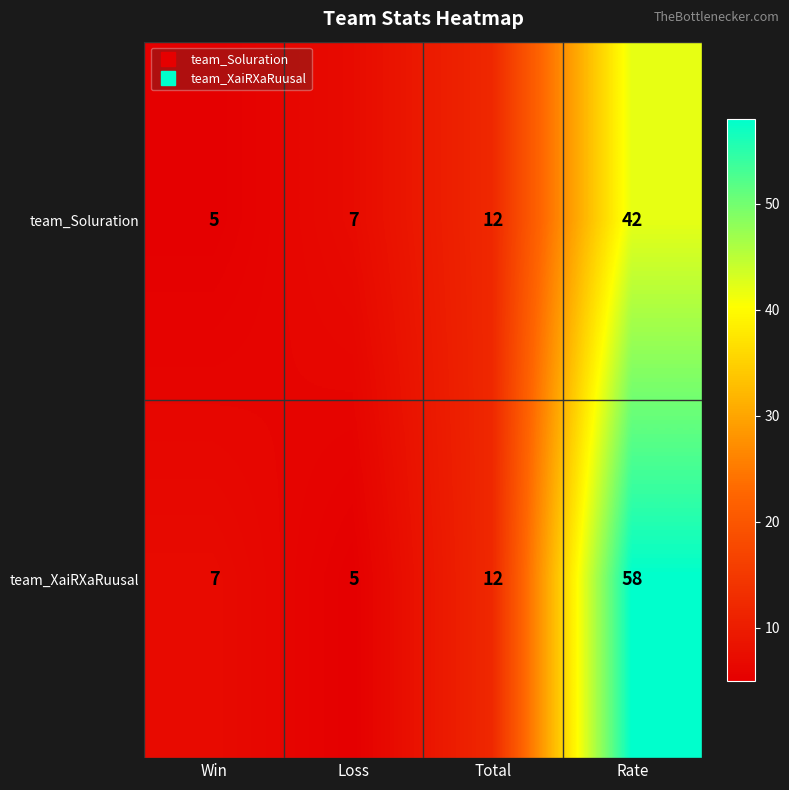

At which label does team_XaiRXaRuusal reach its minimum?

Loss